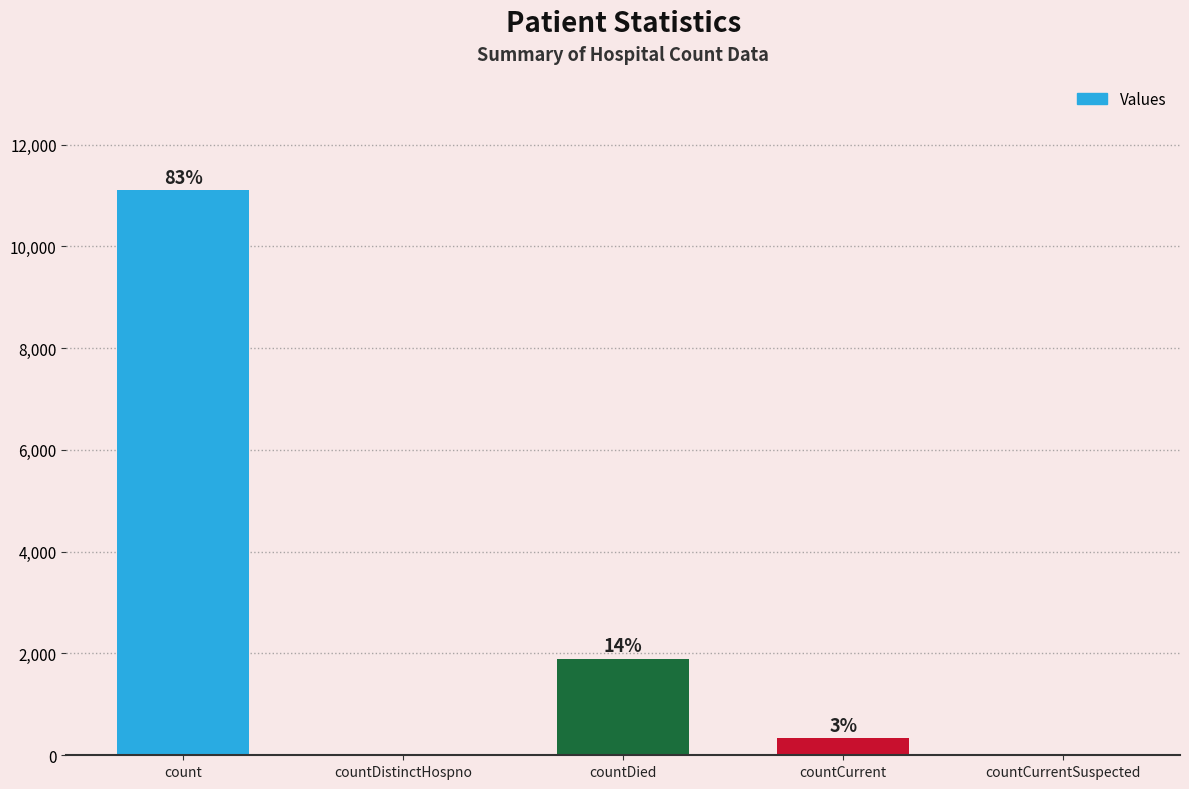

Reading right to left, list all the values displayed in this chart.

0	334	1898	0	11102